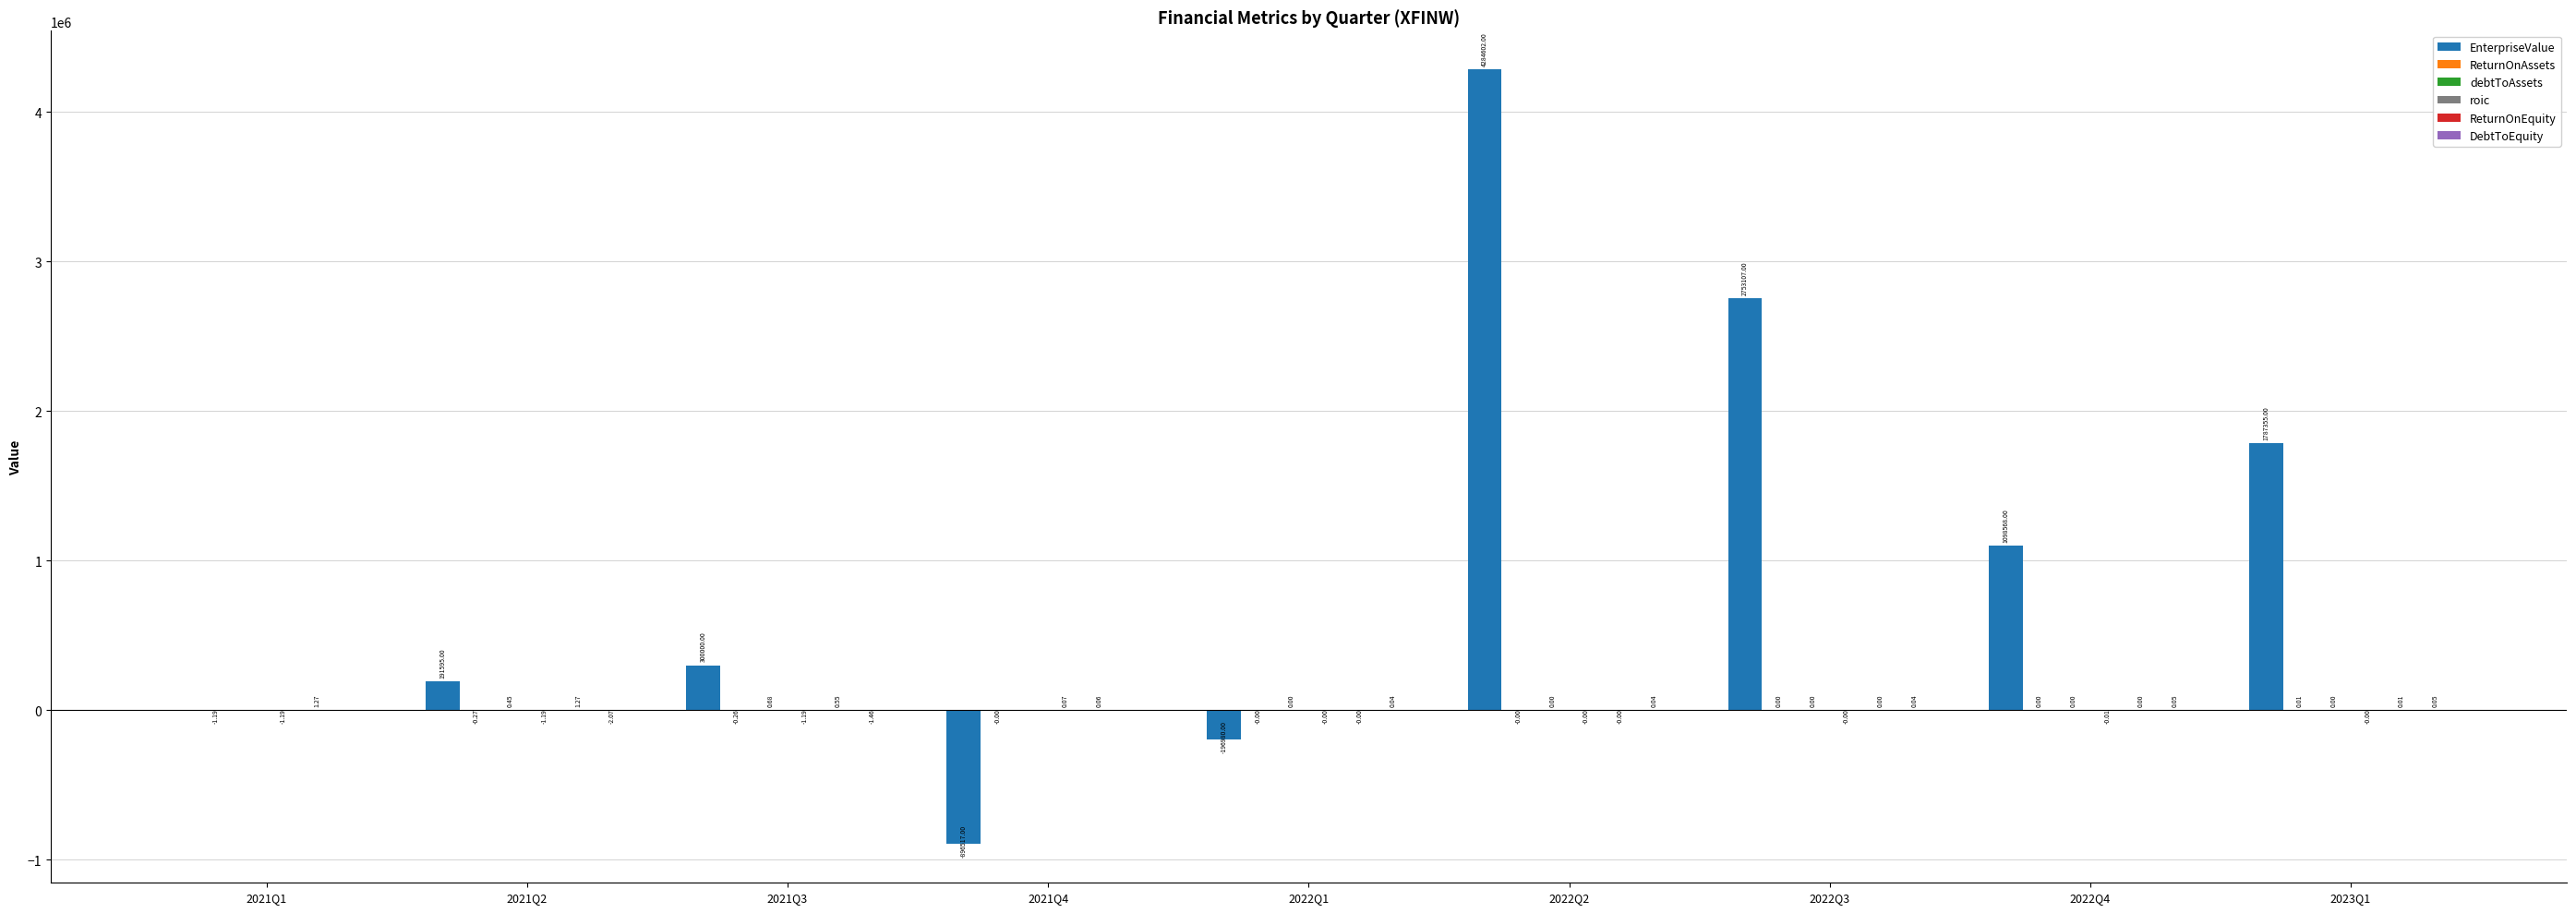

What is the sum of all EnterpriseValue values?

9321730.0